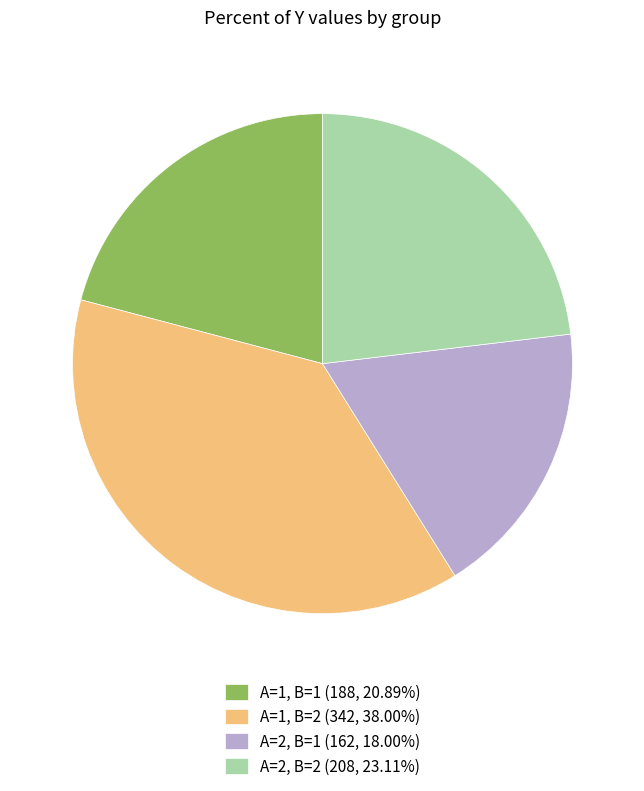

Does A=1, B=1 (188, 20.89%) account for over 50% of the chart?

No